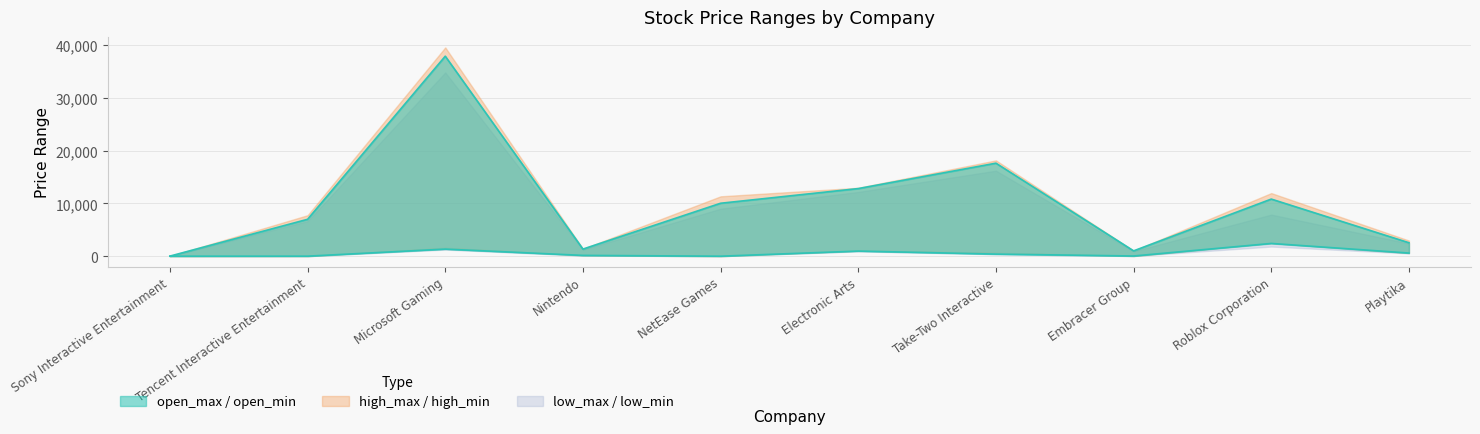

At which label is low_min closest to 915?

Electronic Arts